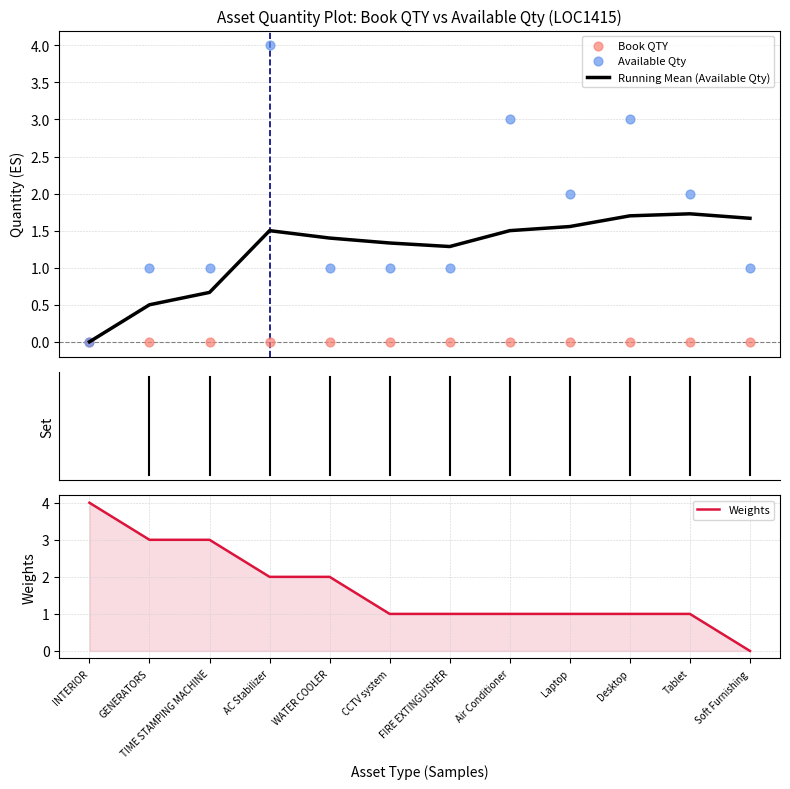

At how many categories does at least one series exceed 2?

6